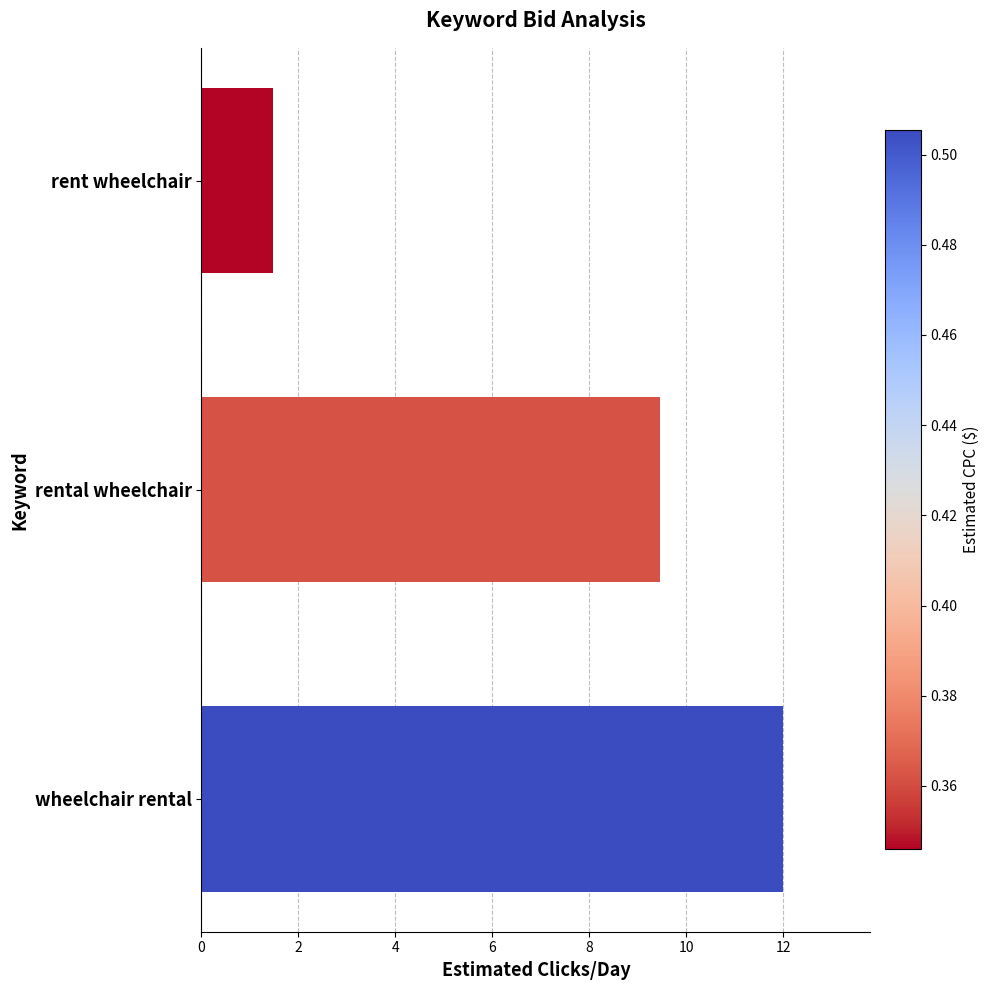

List the labels in order of value, largest first.

wheelchair rental, rental wheelchair, rent wheelchair